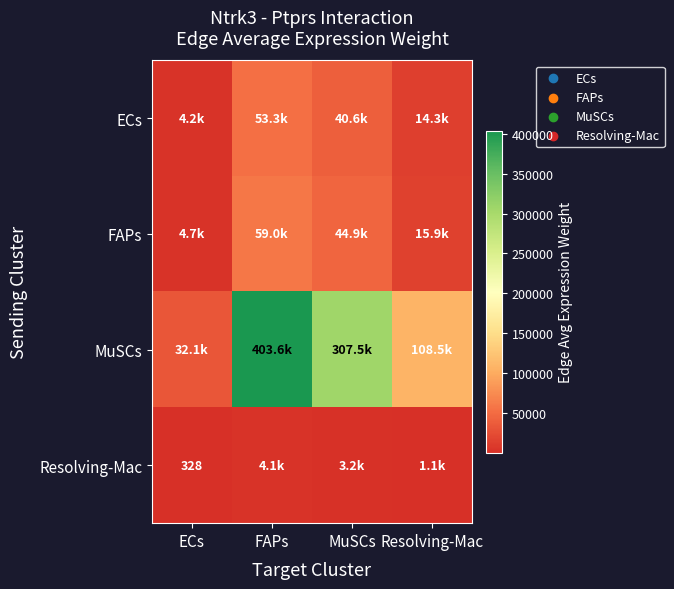

At how many categories does at least one series exceed 51456?

3